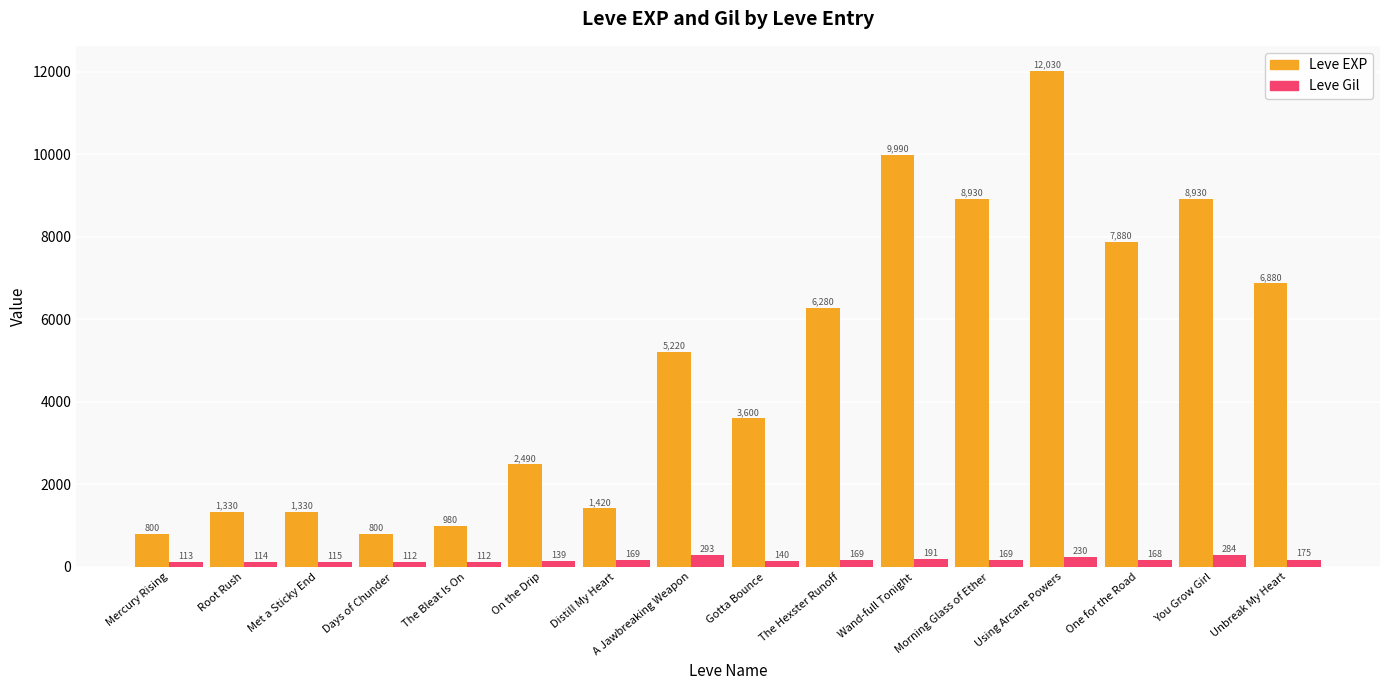

Which series has the widest spread of values?

Leve EXP